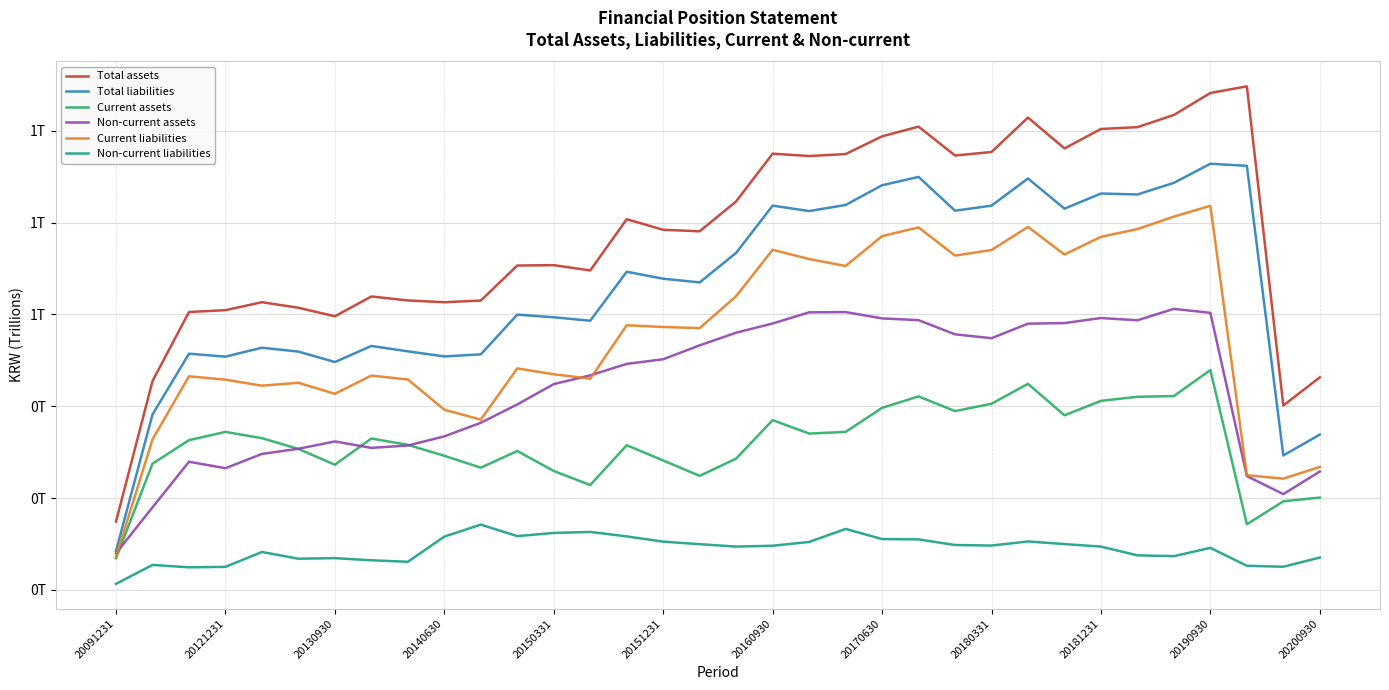

Which series has the largest range (max minus min)?

Total assets